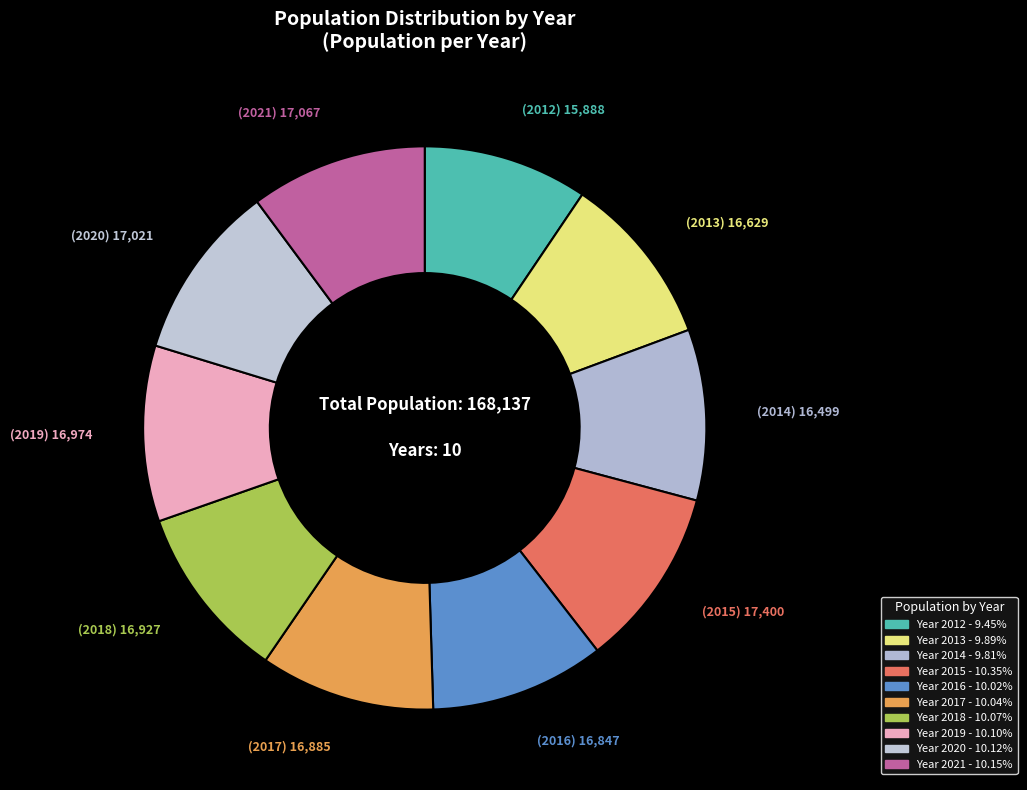

How many segments does this pie chart have?

10